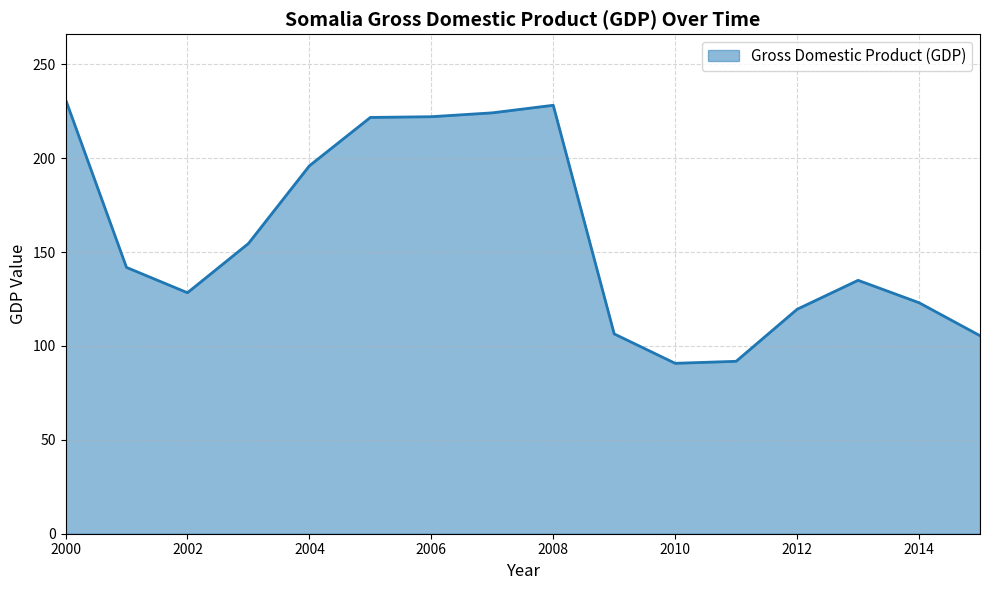

What is the minimum value shown in the chart?

90.7